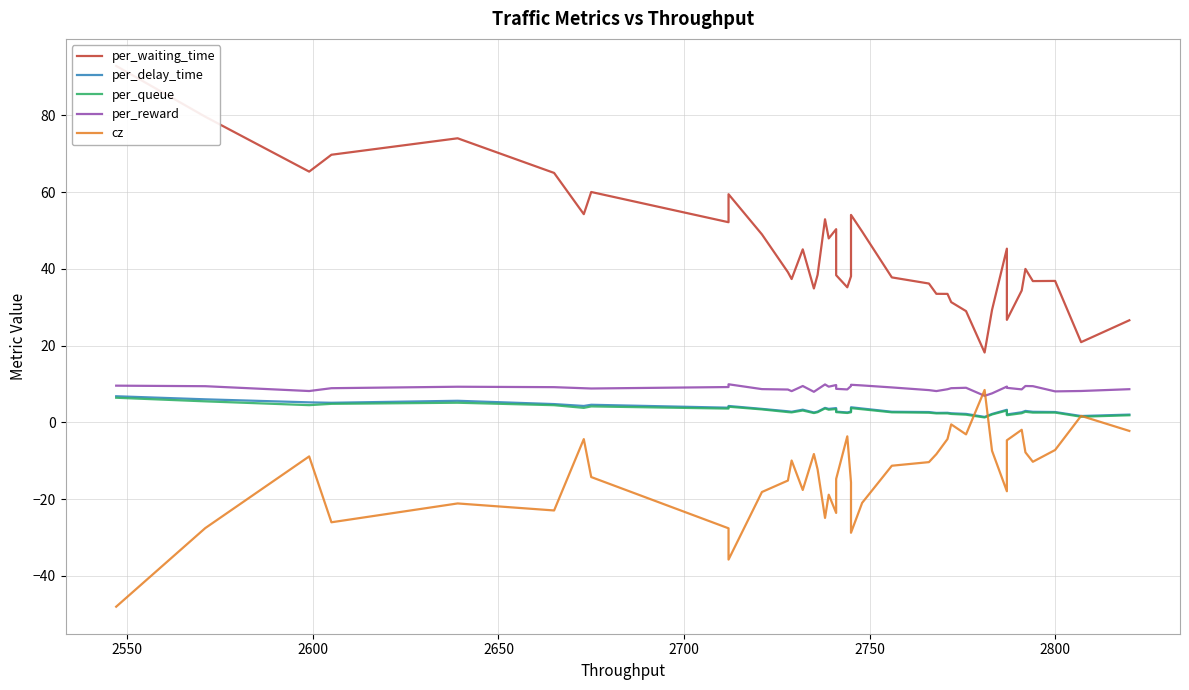

Is the value of per_delay_time at 35 greater than the value of per_waiting_time at 38?

No